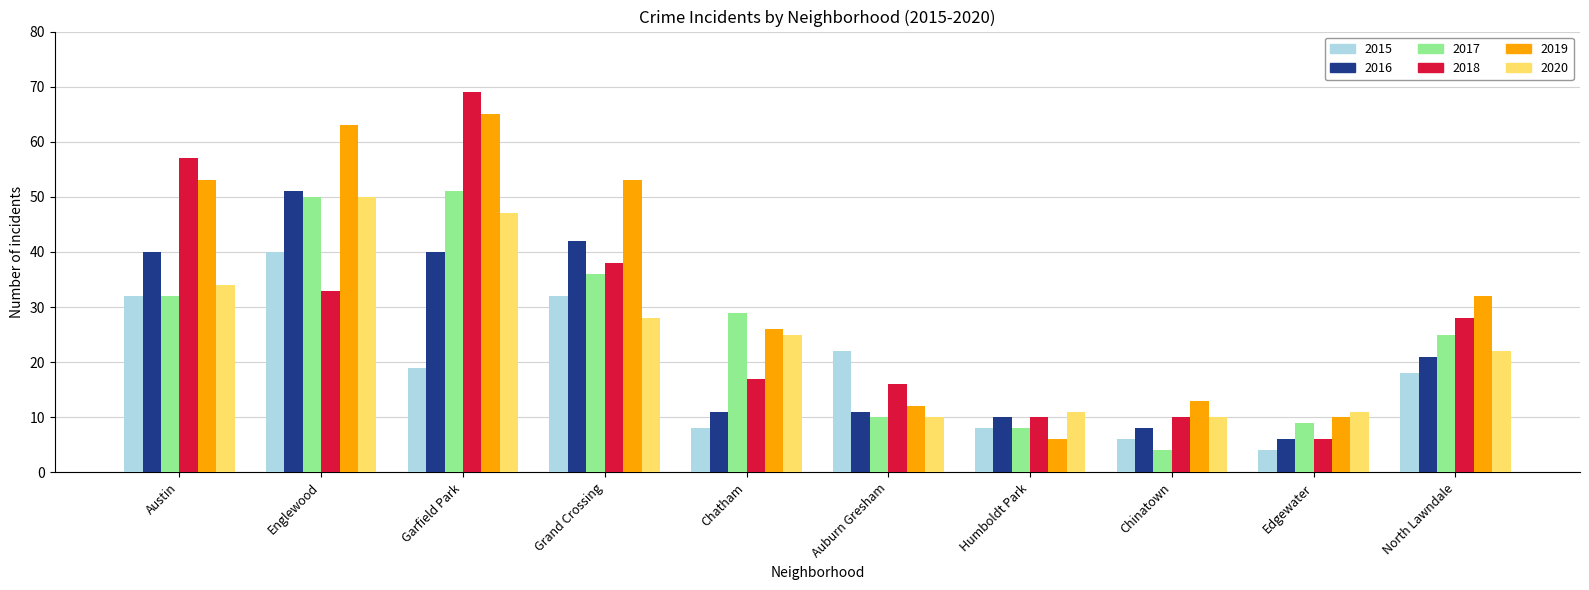

What are all the series names shown in the legend?

2015, 2016, 2017, 2018, 2019, 2020